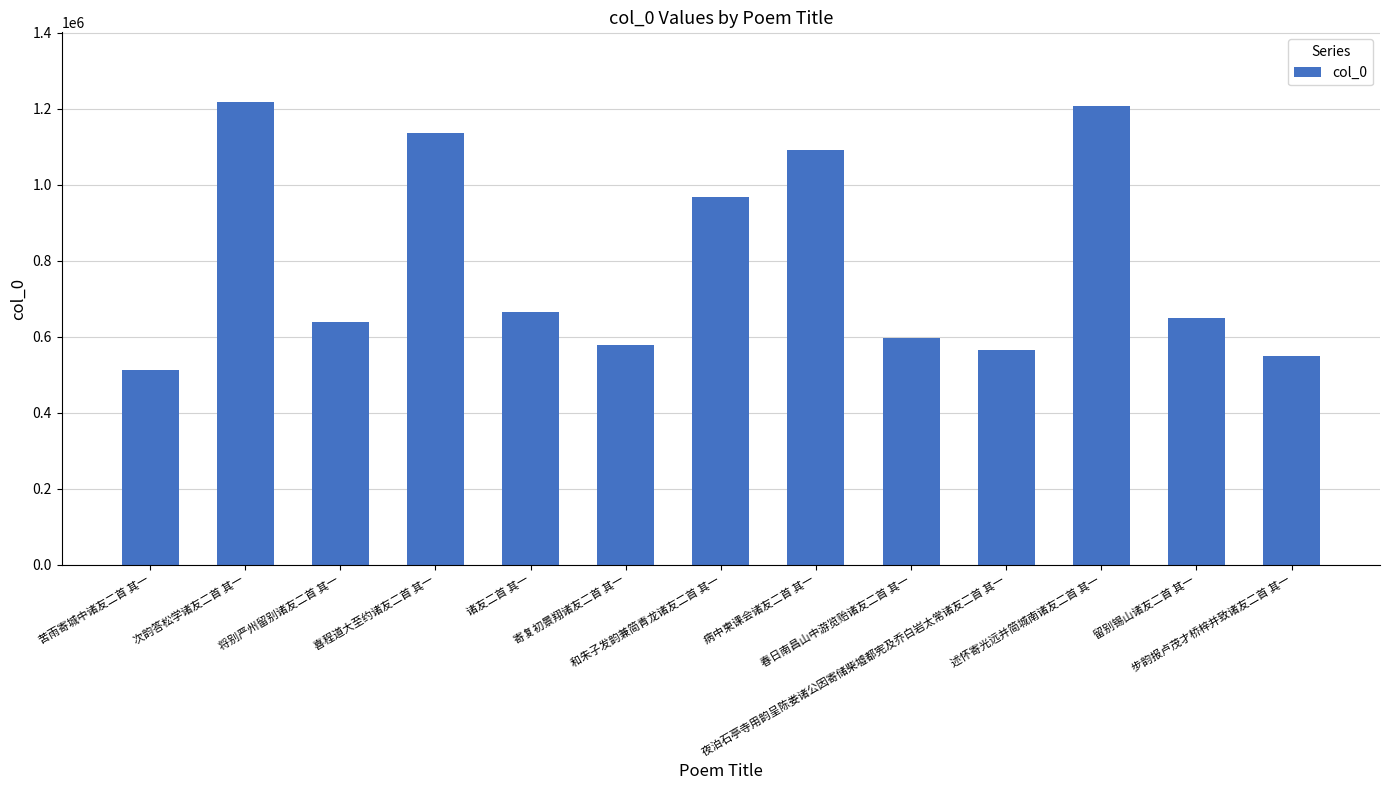

What is the average value?

797556